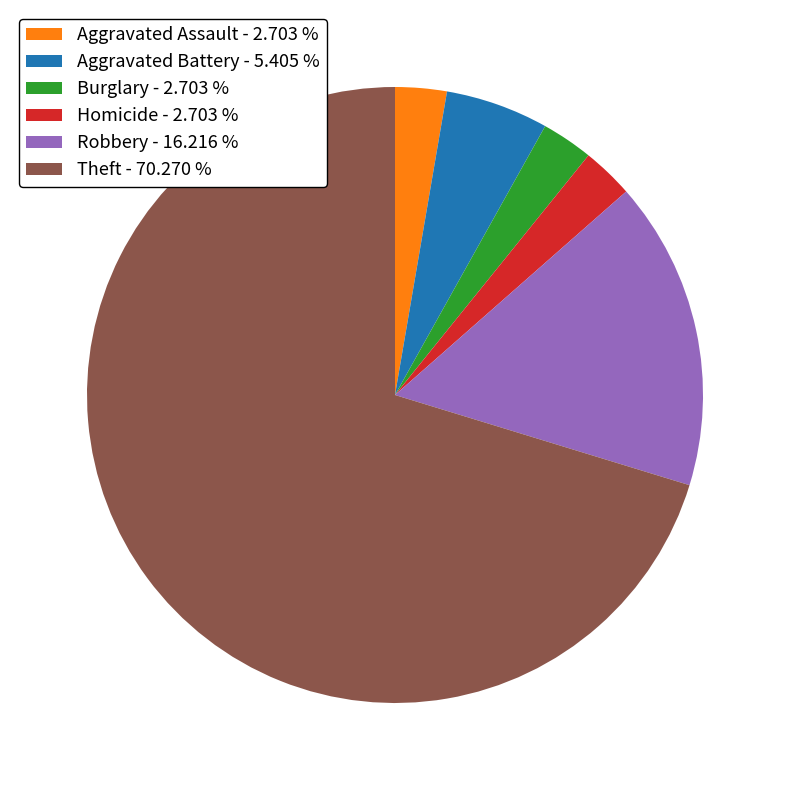

Does Homicide - 2.703 % represent more than half of the total?

No